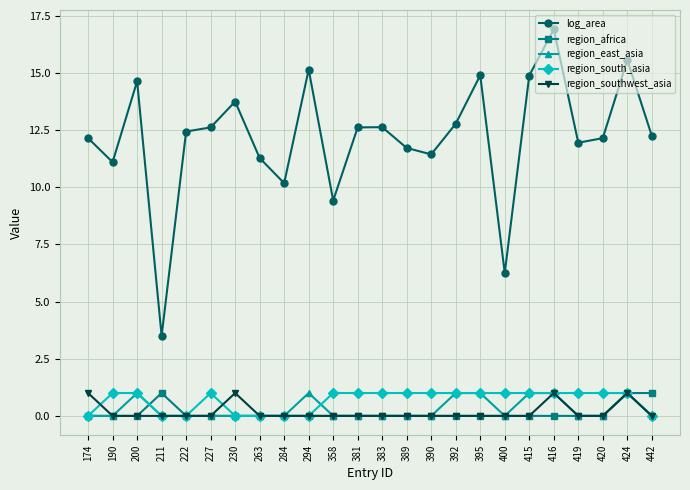

At how many categories does at least one series exceed 0?

24